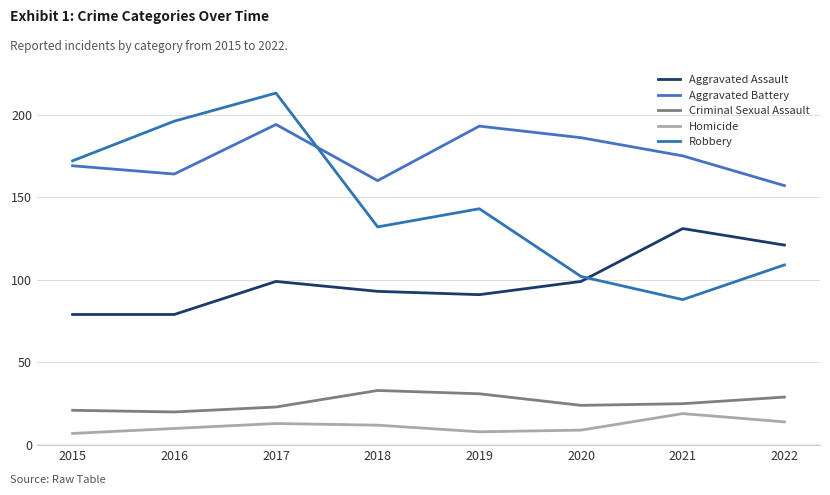

In Criminal Sexual Assault, how many points are higher than both neighbors (excluding endpoints)?

1